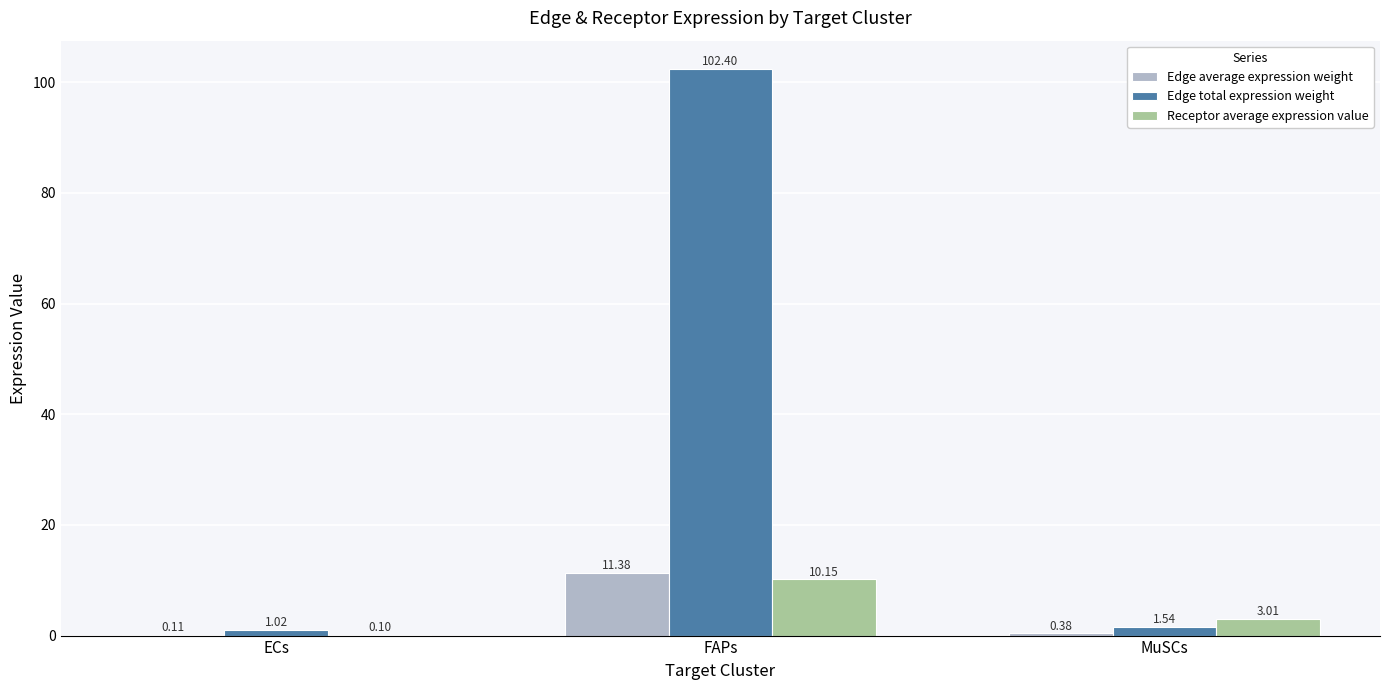

At which label is Receptor average expression value closest to 5?

MuSCs